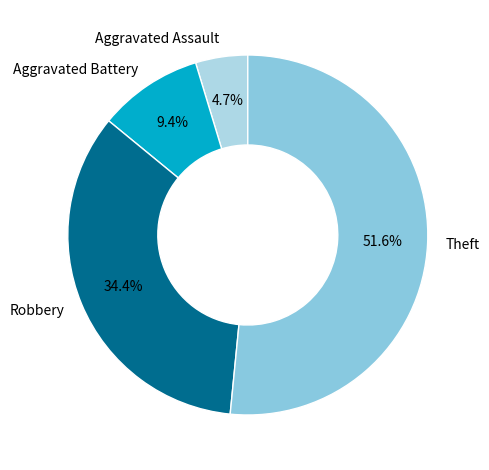

How many slices are in this pie chart?

4